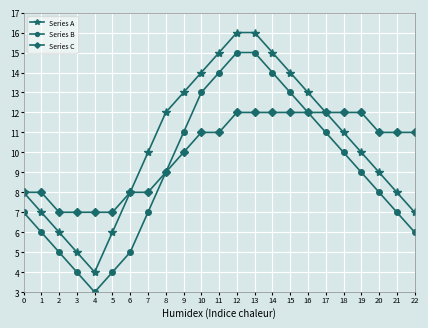

Is the value of Series C at 13 greater than the value of Series B at 17?

Yes